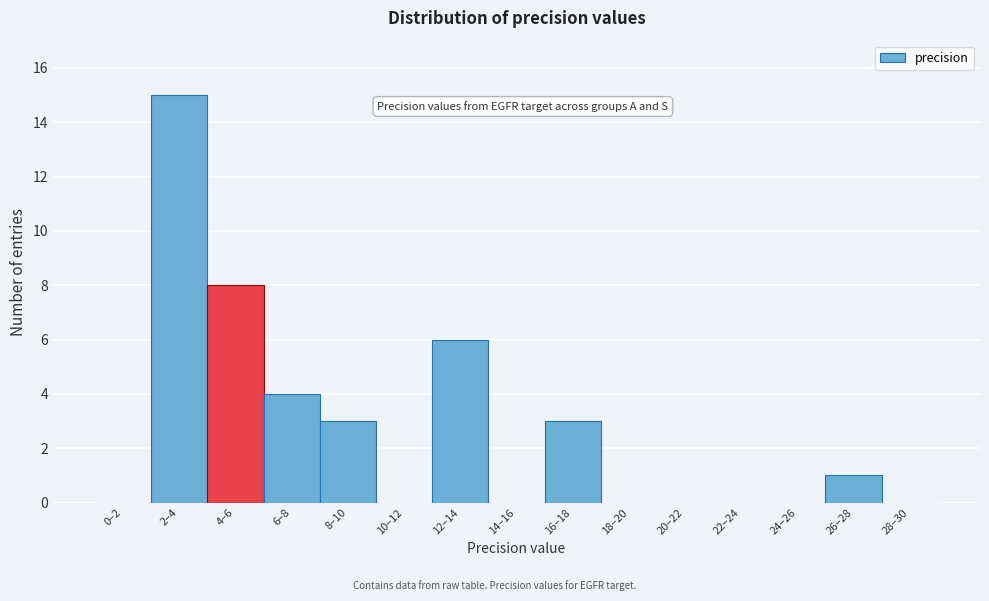

Reading left to right, what are all the values shown in this chart?

0–2=0	2–4=15	4–6=8	6–8=4	8–10=3	10–12=0	12–14=6	14–16=0	16–18=3	18–20=0	20–22=0	22–24=0	24–26=0	26–28=1	28–30=0